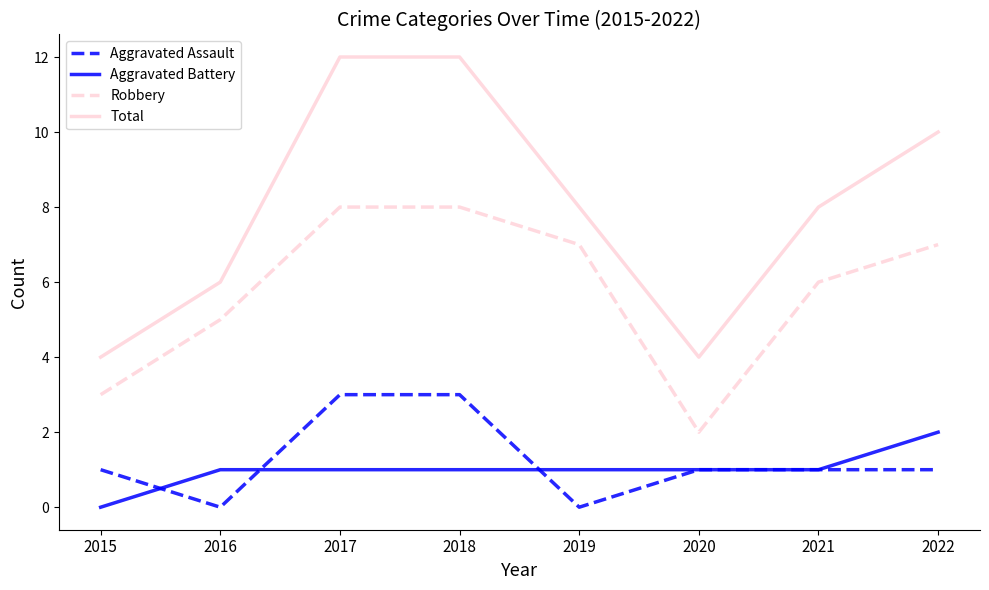

How many lines are shown in the chart?

4